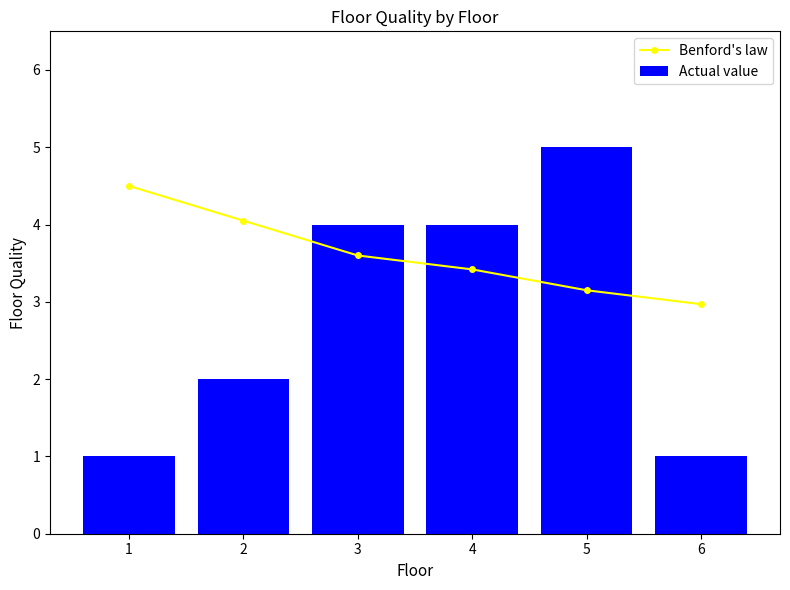

The value of Actual value at 3 is 4.0. True or false?

True